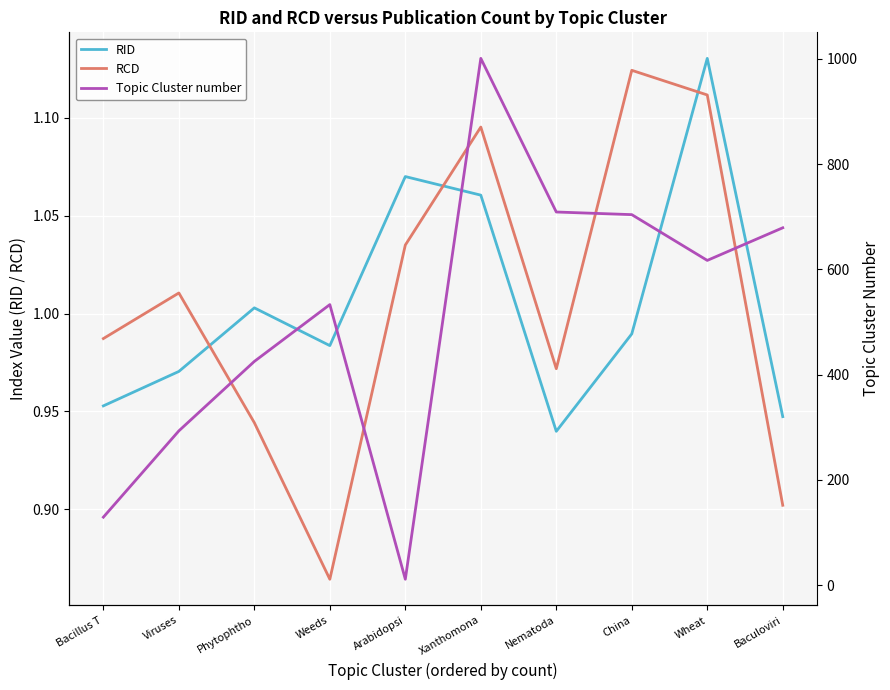

What is the value of the RID point at the 7th from the left?

0.9